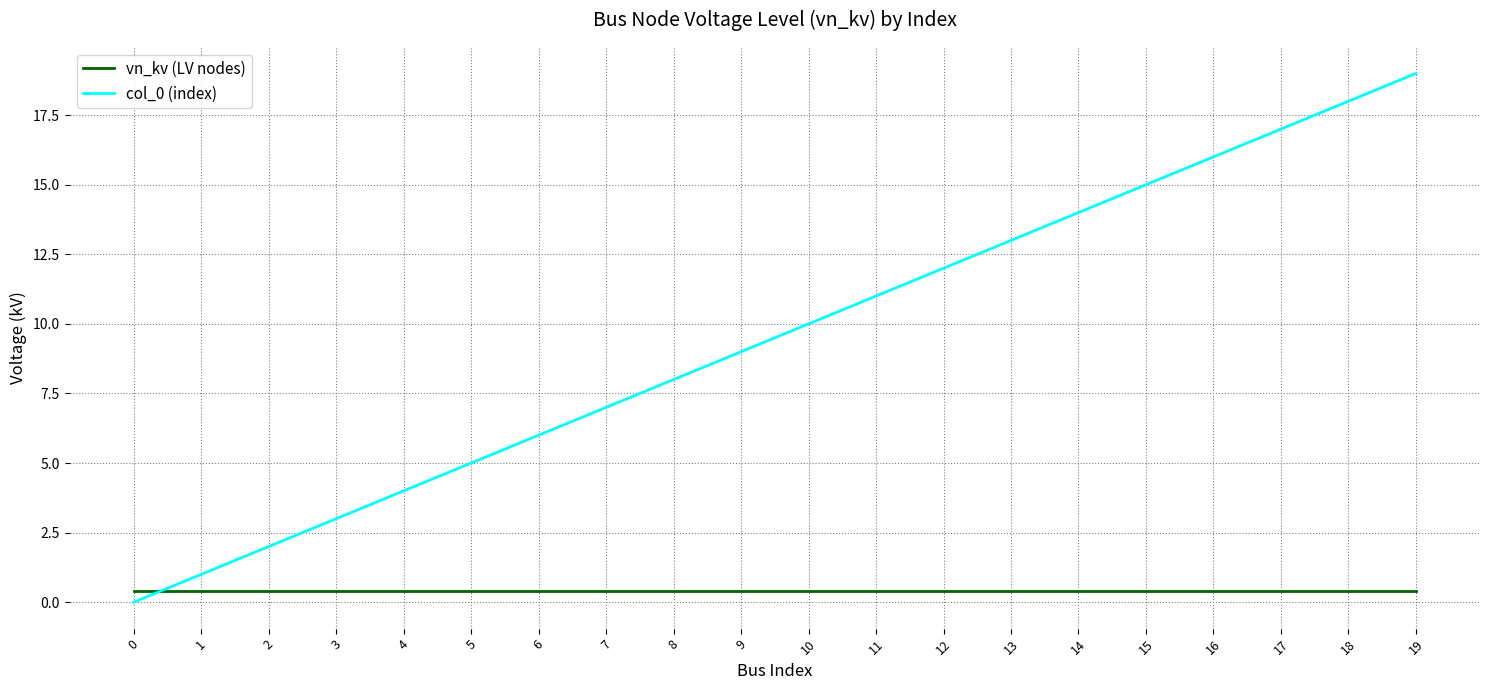

Which series has the largest range (max minus min)?

col_0 (index)